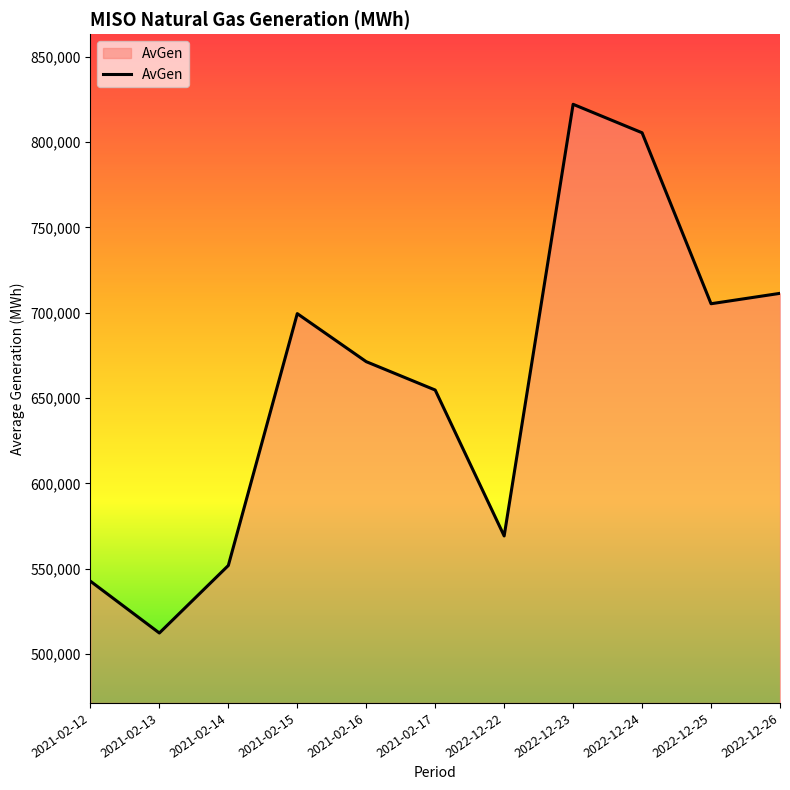

Rank the categories by value from highest to lowest.

2022-12-23, 2022-12-24, 2022-12-26, 2022-12-25, 2021-02-15, 2021-02-16, 2021-02-17, 2022-12-22, 2021-02-14, 2021-02-12, 2021-02-13